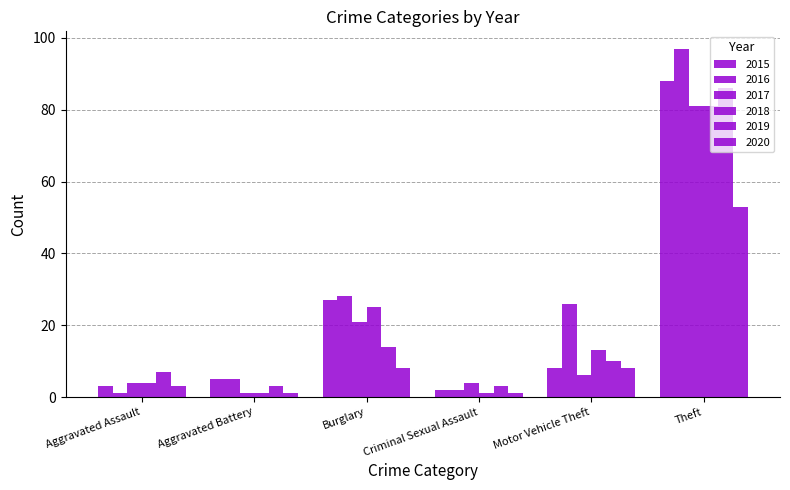

How many bars are there in total?

36